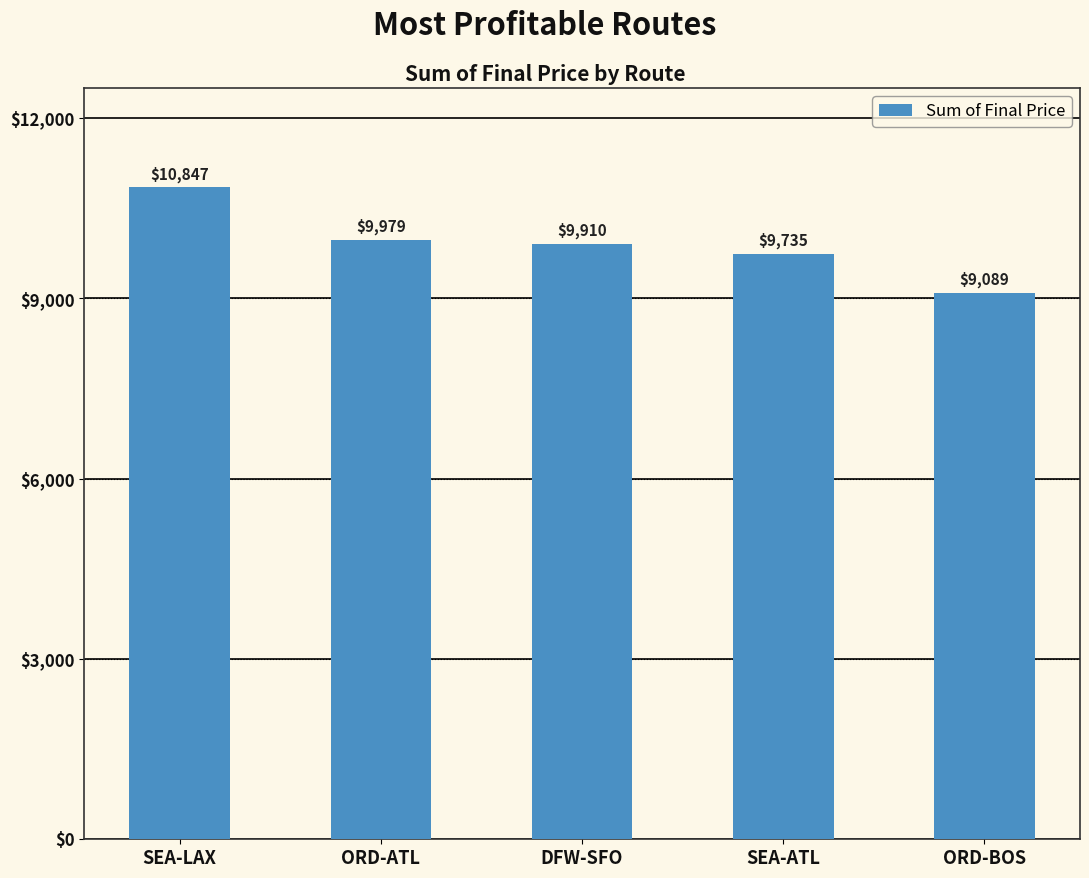

What is the change in value from SEA-LAX to ORD-ATL?

-868.2